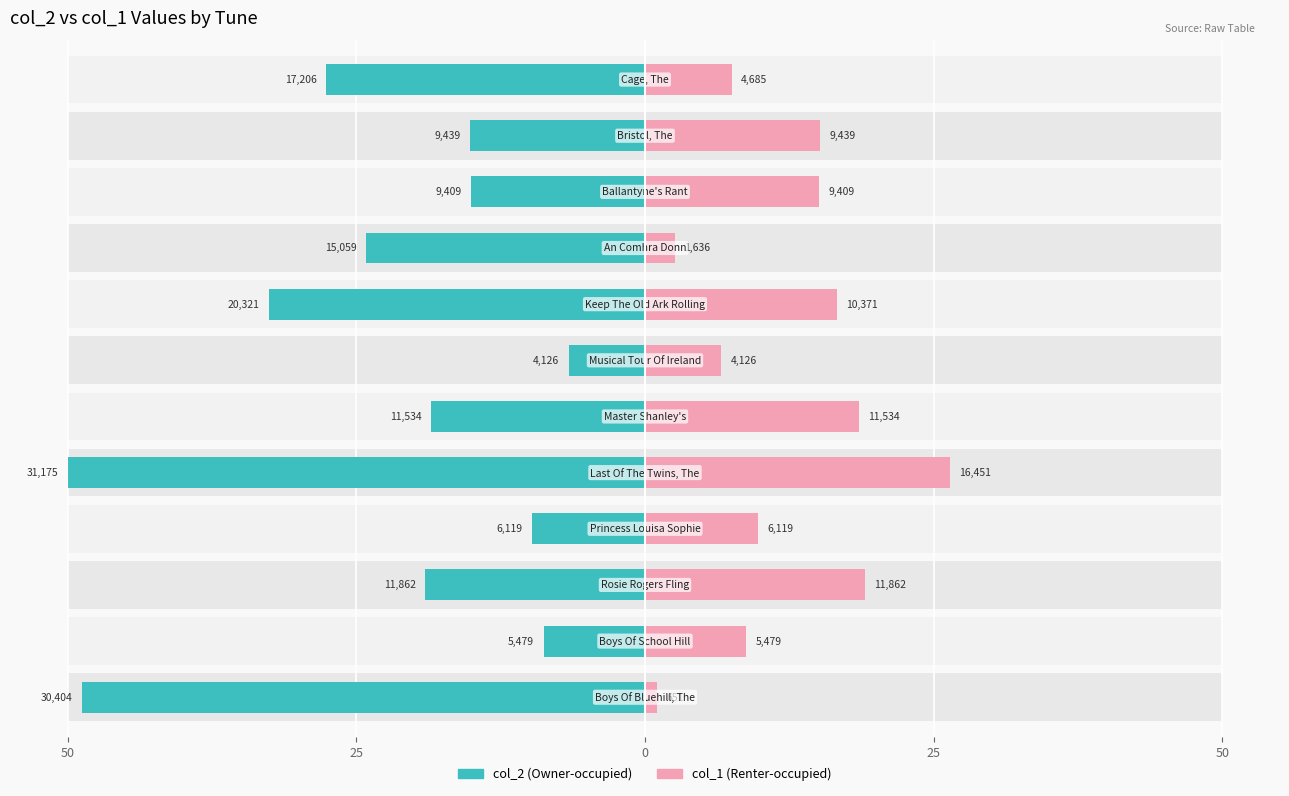

Reading left to right, extract all data points from this chart.

col_2 (Owner-occupied): -48.8	-8.8	-19.0	-9.8	-50.0	-18.5	-6.6	-32.6	-24.2	-15.1	-15.1	-27.6
col_1 (Renter-occupied): 1.0	8.8	19.0	9.8	26.4	18.5	6.6	16.6	2.6	15.1	15.1	7.5